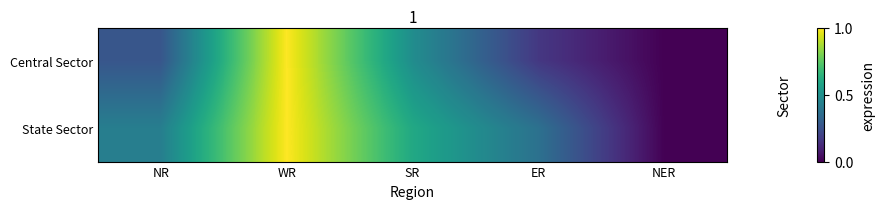

Rank the series by their average value, from lowest to highest.

Central Sector, State Sector